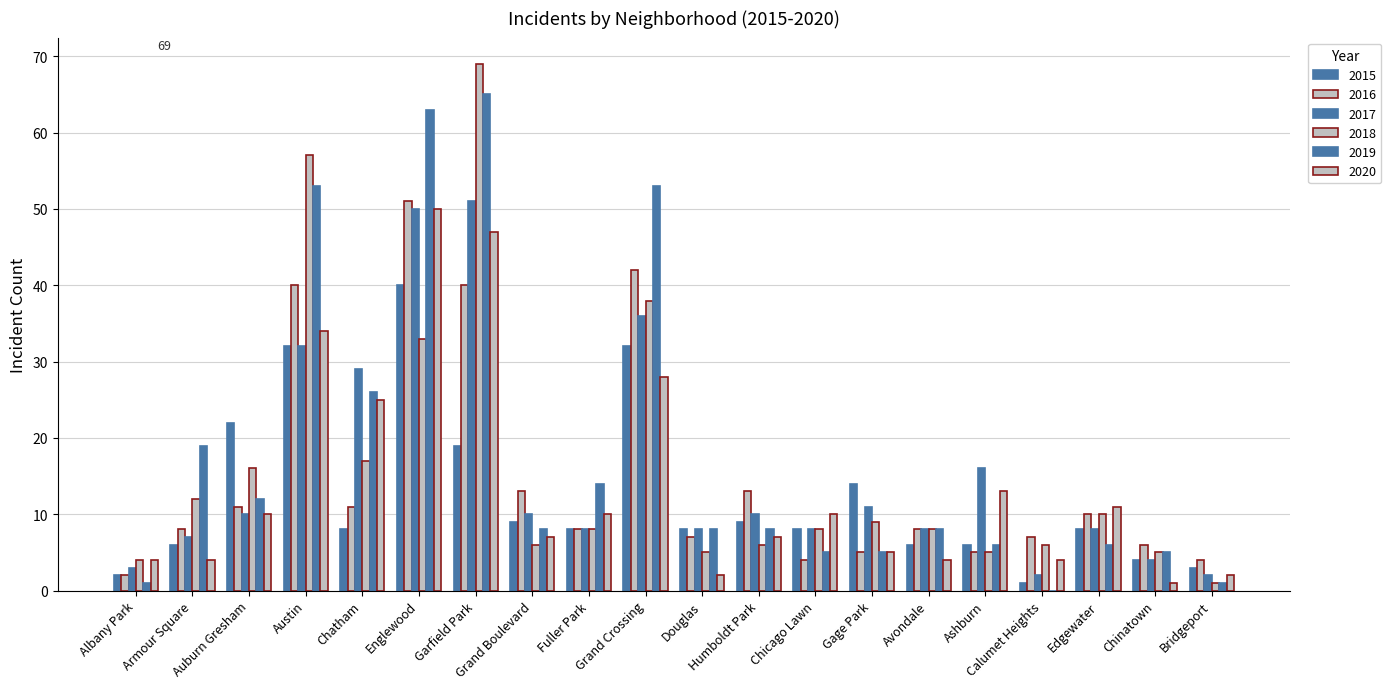

Is it true that 2018 equals 7 at Chatham?

False